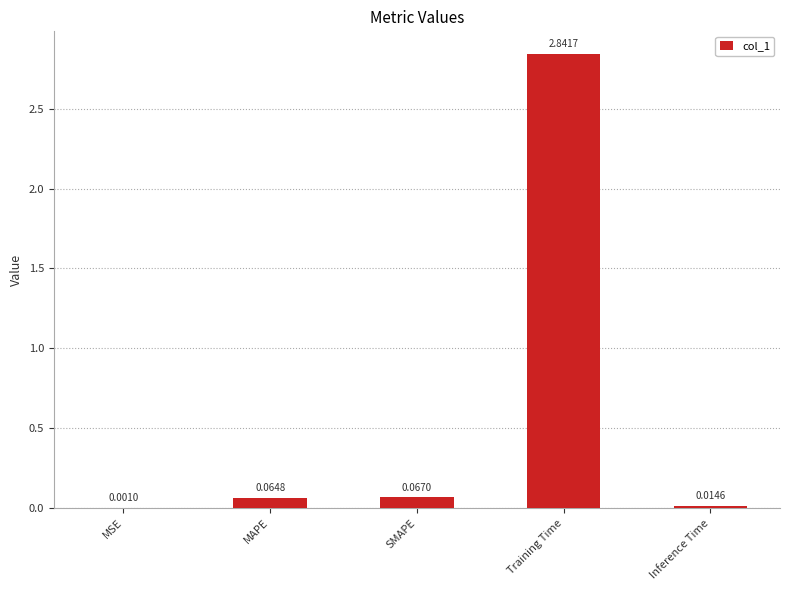

What is the sum of the values at Training Time and SMAPE?

2.9